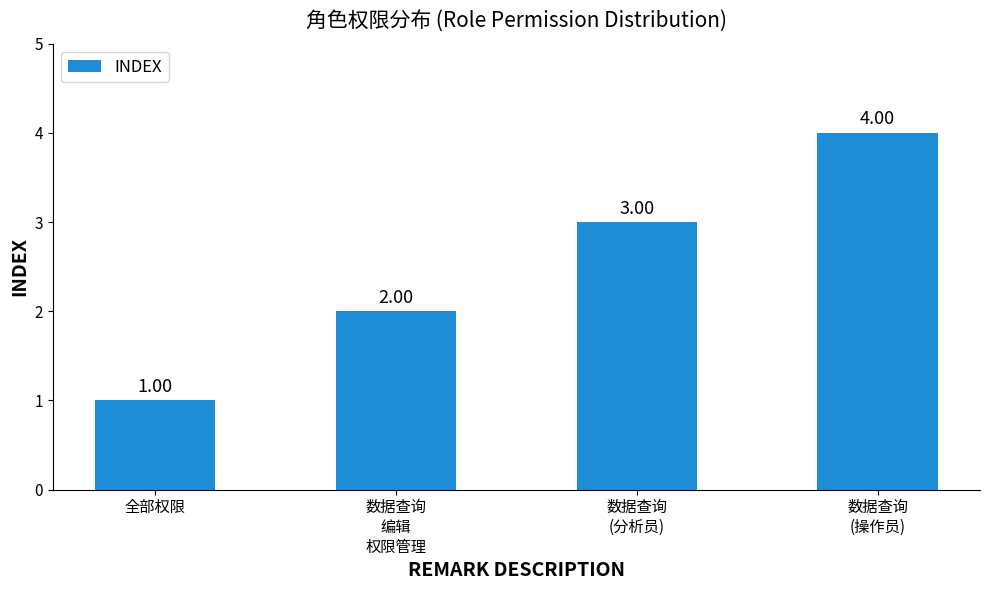

Rank the categories by value from lowest to highest.

全部权限, 数据查询
编辑
权限管理, 数据查询
(分析员), 数据查询
(操作员)